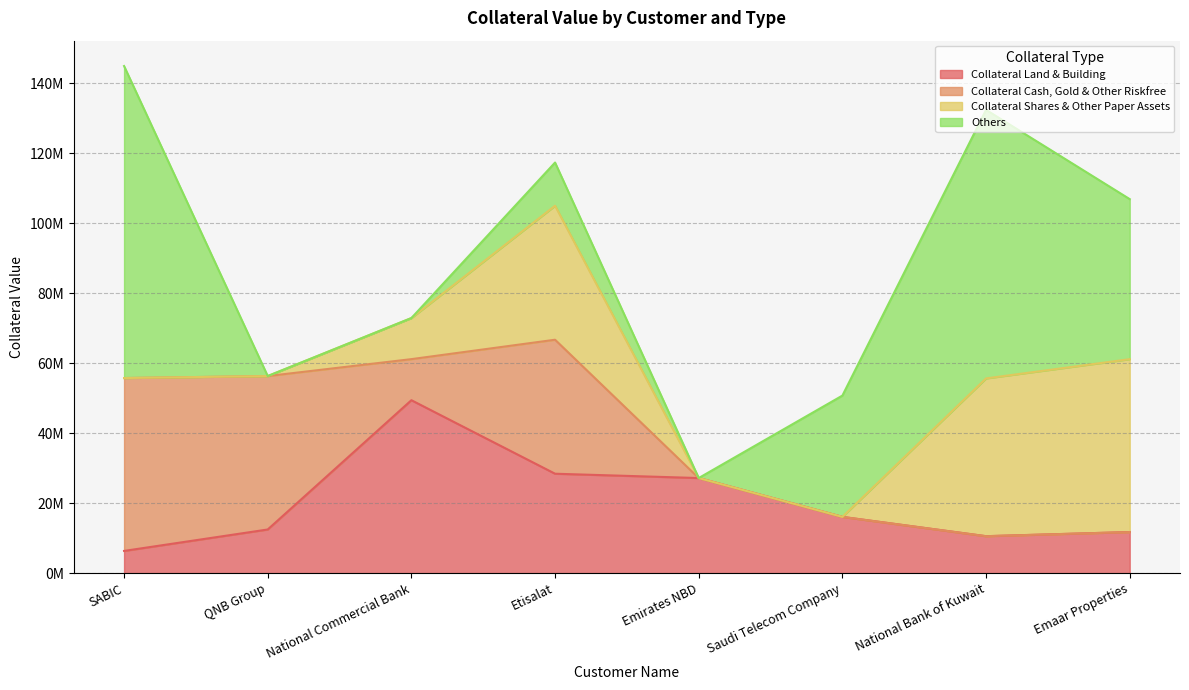

How many intersections are there between Collateral Land & Building and Collateral Cash, Gold & Other Riskfree?

3